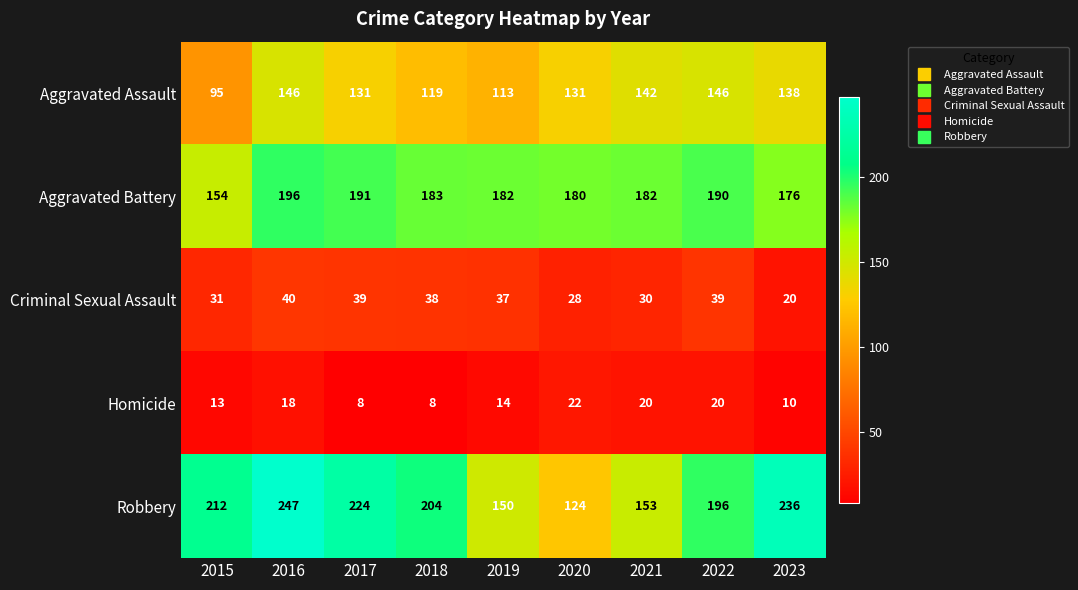

Rank the series by their maximum value, from lowest to highest.

Homicide, Criminal Sexual Assault, Aggravated Assault, Aggravated Battery, Robbery